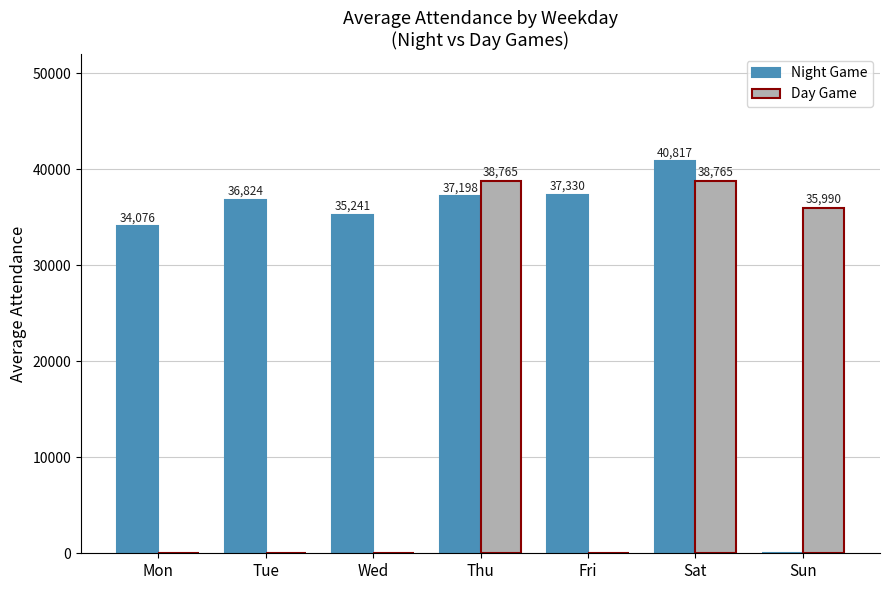

Reading left to right, transcribe all the data shown in this chart.

Night Game: Mon=34076	Tue=36824	Wed=35241	Thu=37198	Fri=37330	Sat=40817	Sun=0
Day Game: Mon=0	Tue=0	Wed=0	Thu=38765	Fri=0	Sat=38765	Sun=35990